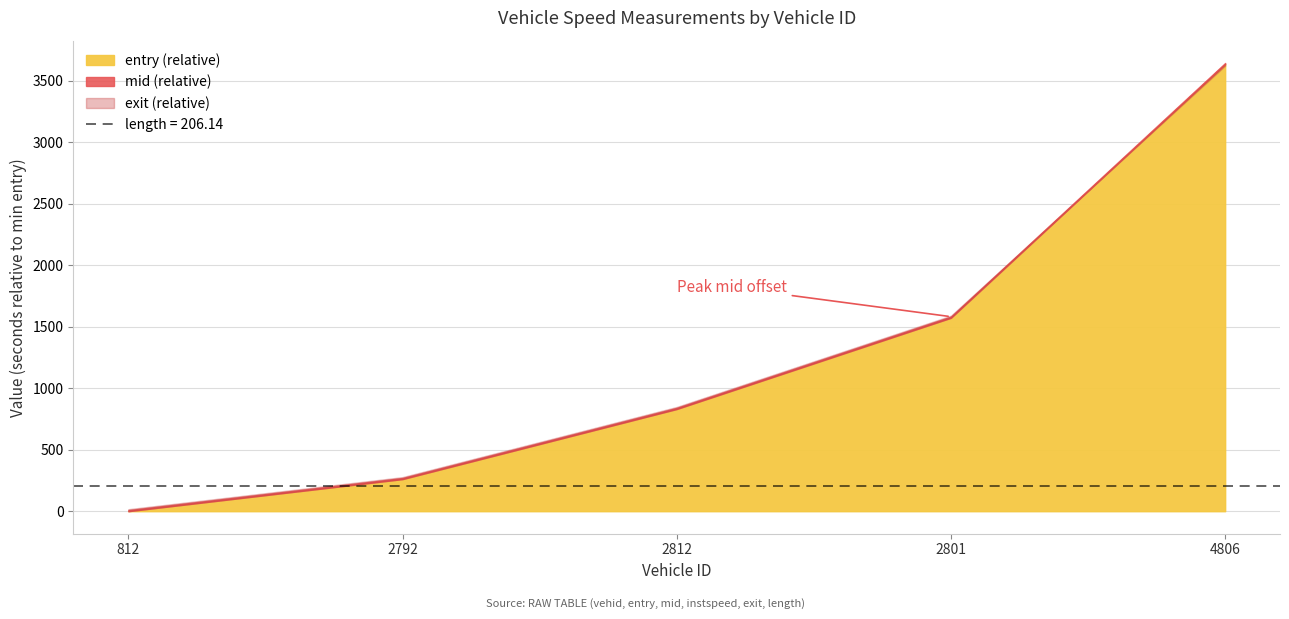

True or false: mid and entry cross at least once.

False